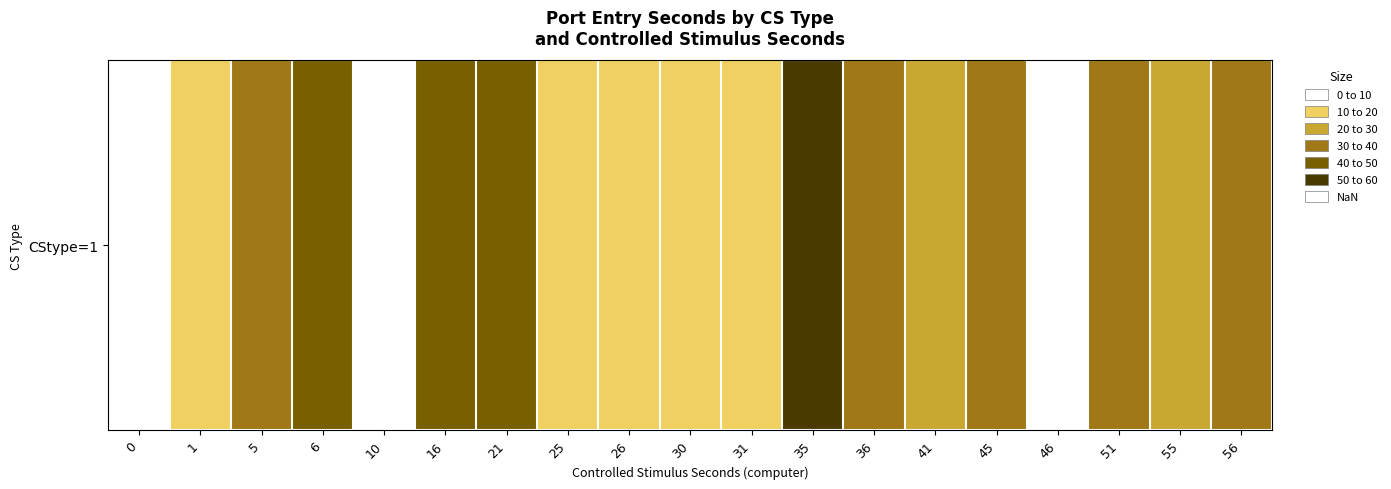

What is the average value?

26.5